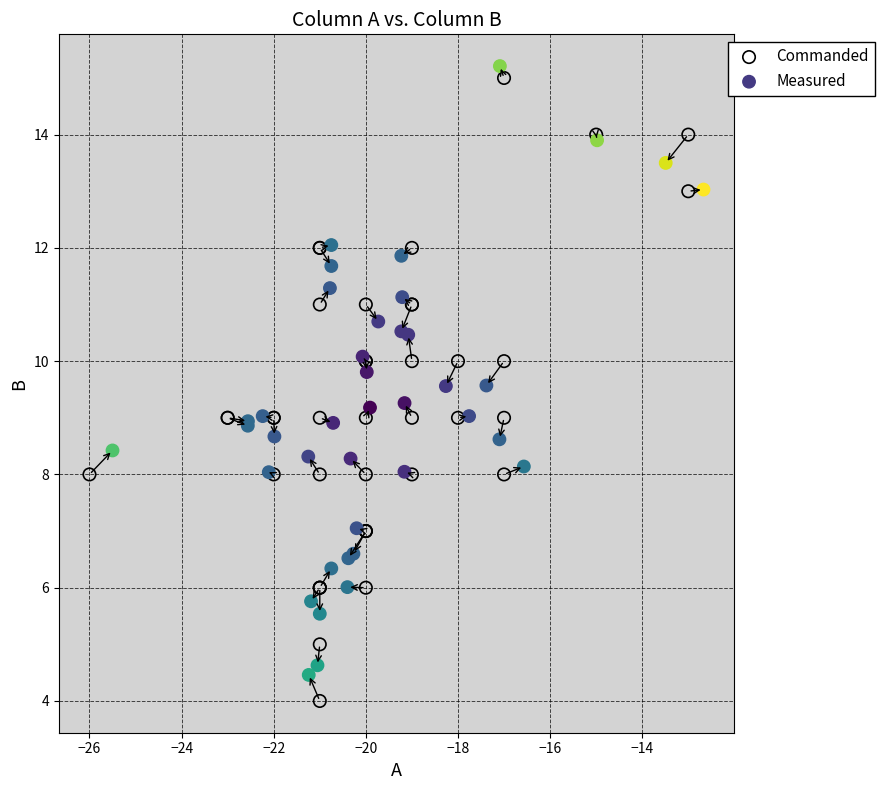

Which series reaches the minimum Y coordinate?

Commanded